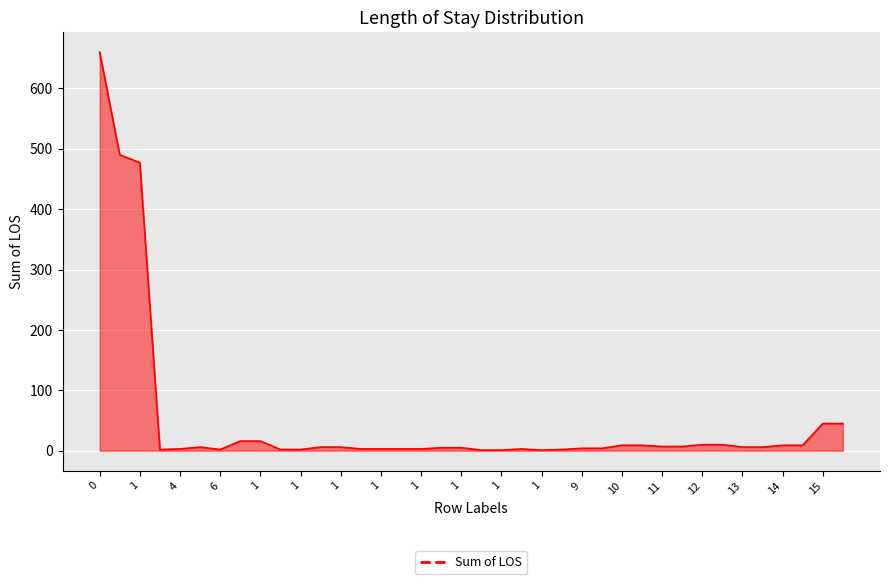

What is the maximum value shown in the chart?

660